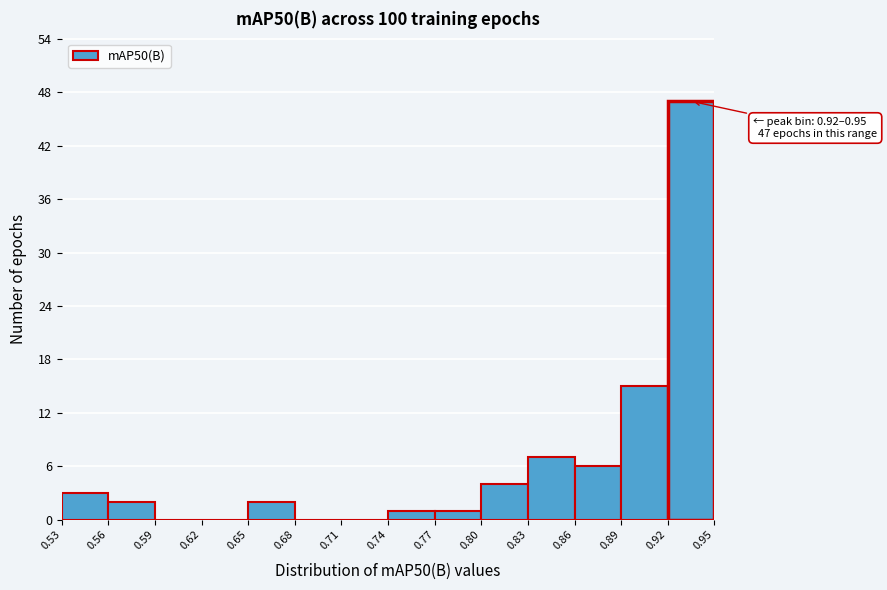

Over which range of the x-axis is the bar tallest?

0.92 to 0.95